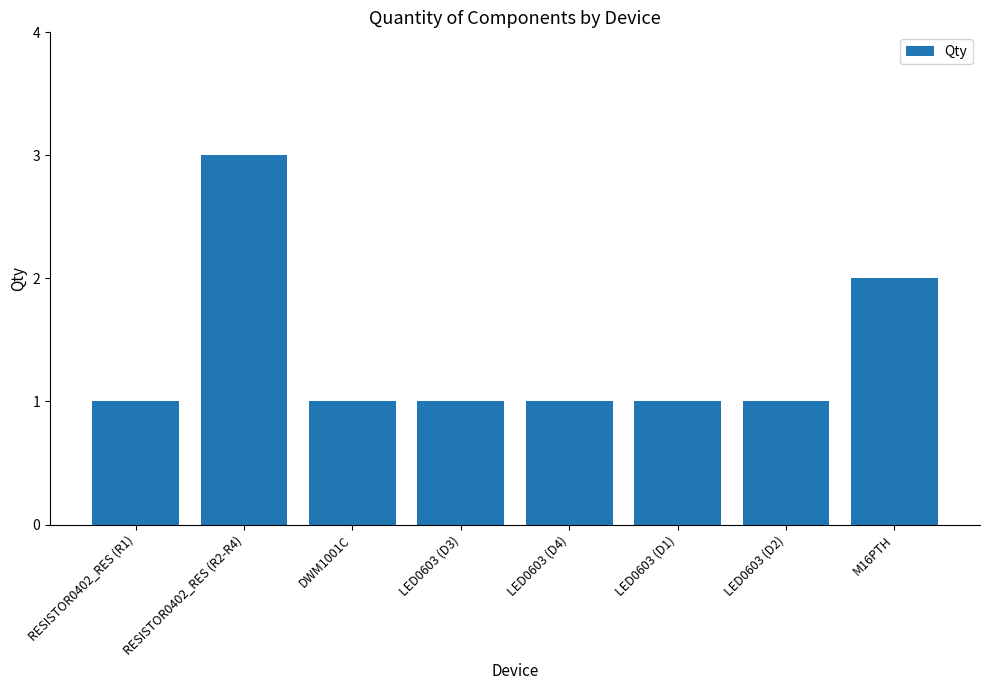

Where is the data nearest to the value 2?

M16PTH